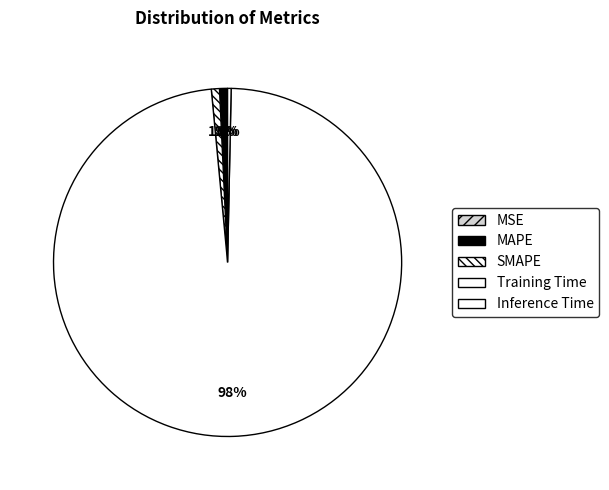

Which slice is the largest?

Training Time